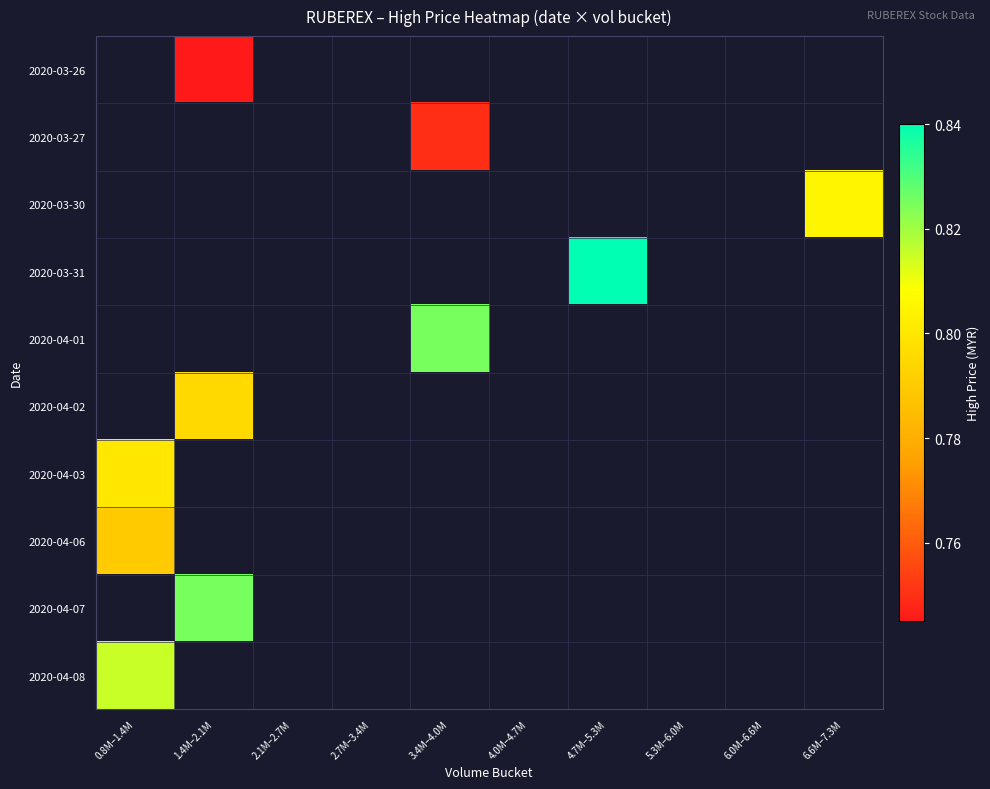

List the labels in order of 2020-04-01 value, largest first.

0.8M–1.4M, 1.4M–2.1M, 2.1M–2.7M, 2.7M–3.4M, 3.4M–4.0M, 4.0M–4.7M, 4.7M–5.3M, 5.3M–6.0M, 6.0M–6.6M, 6.6M–7.3M